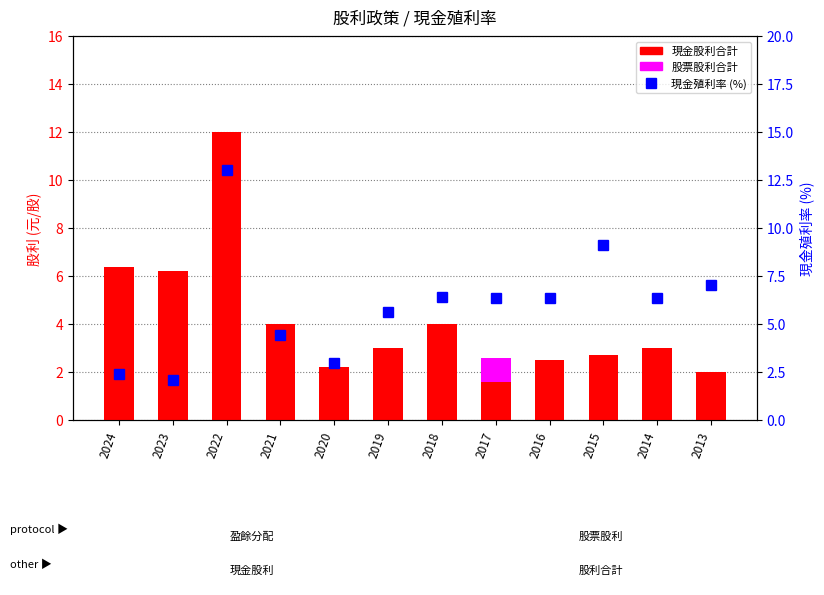

What is the difference between the maximum and minimum values in the 股票股利合計 series?

1.0